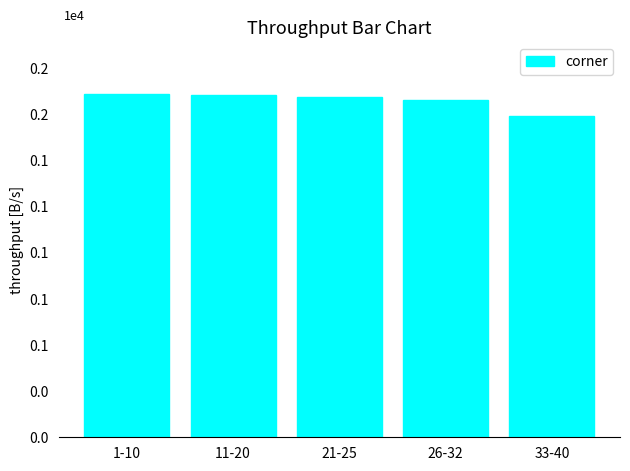

What is the value of the 4th bar from the left?

1829.3